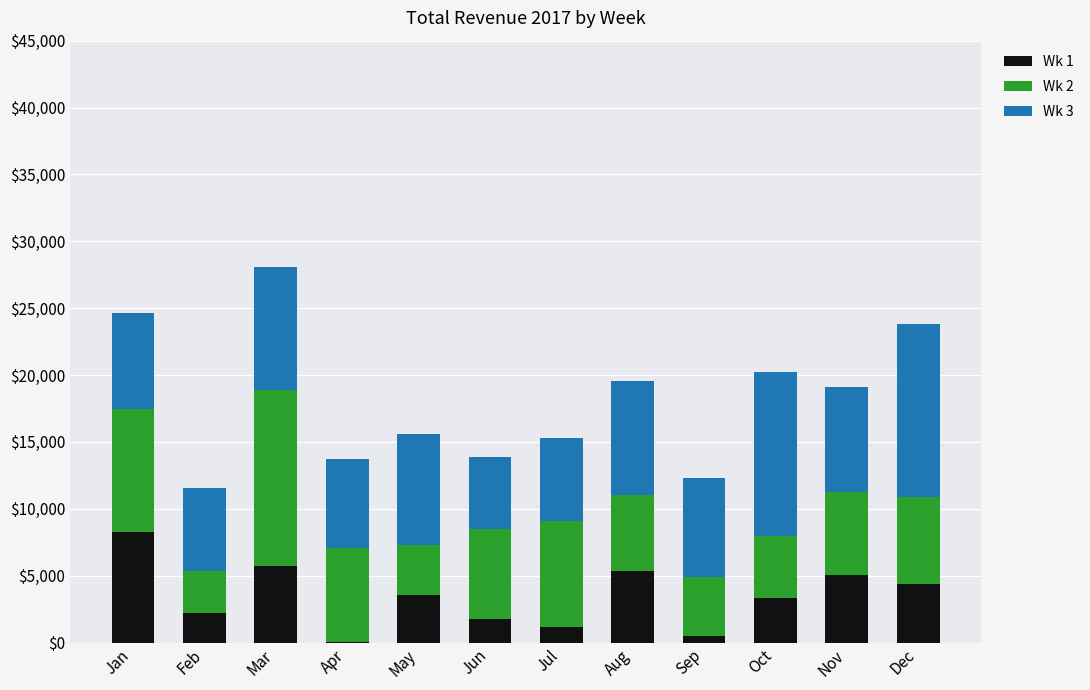

Which category has the highest value in the Wk 1 series?

Jan